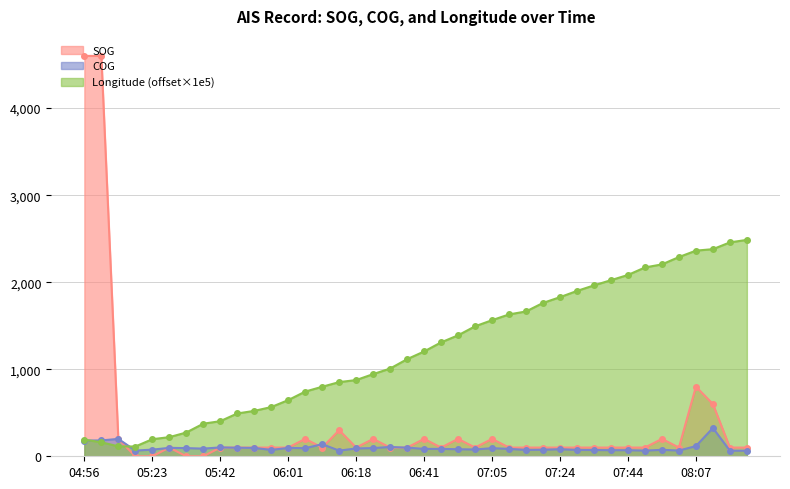

How many data points in COG are above 85?

19